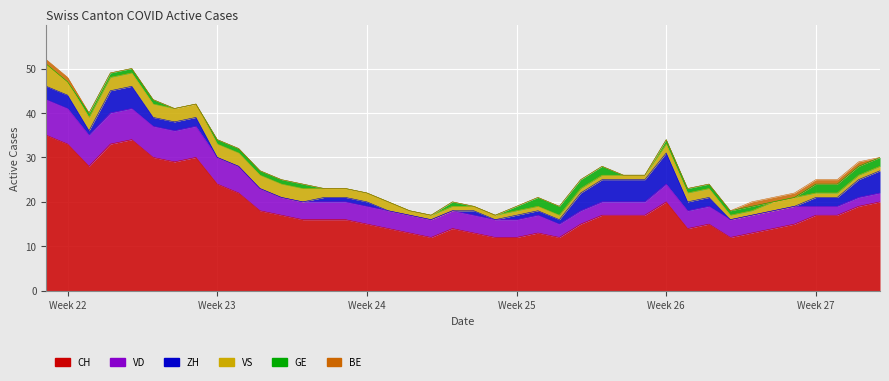

True or false: VD and GE intersect in this chart.

False